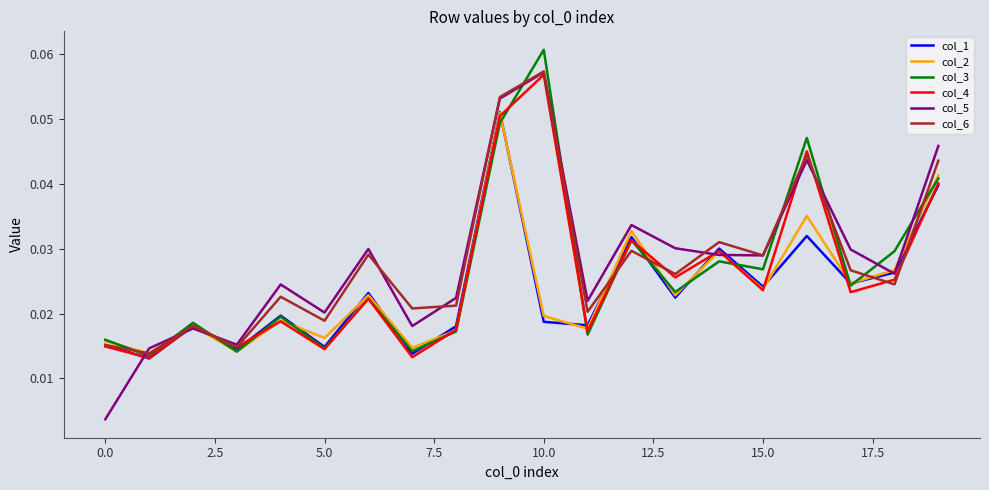

Which series has the widest spread of values?

col_5